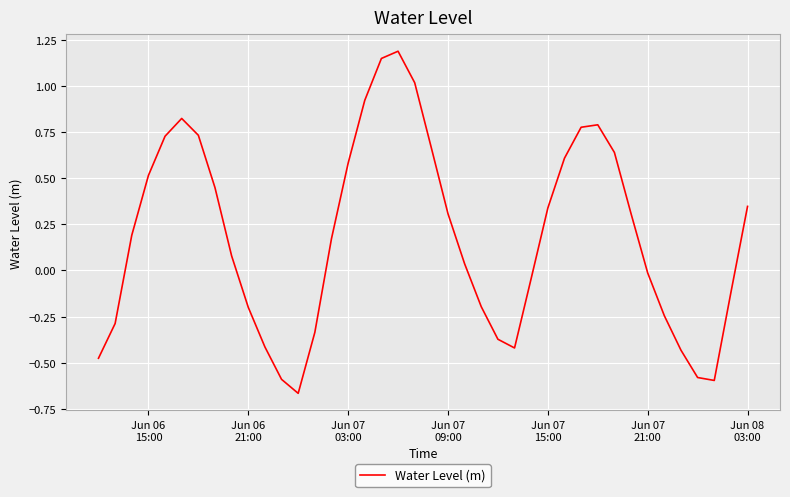

What is the difference between the maximum and minimum values?

1.9